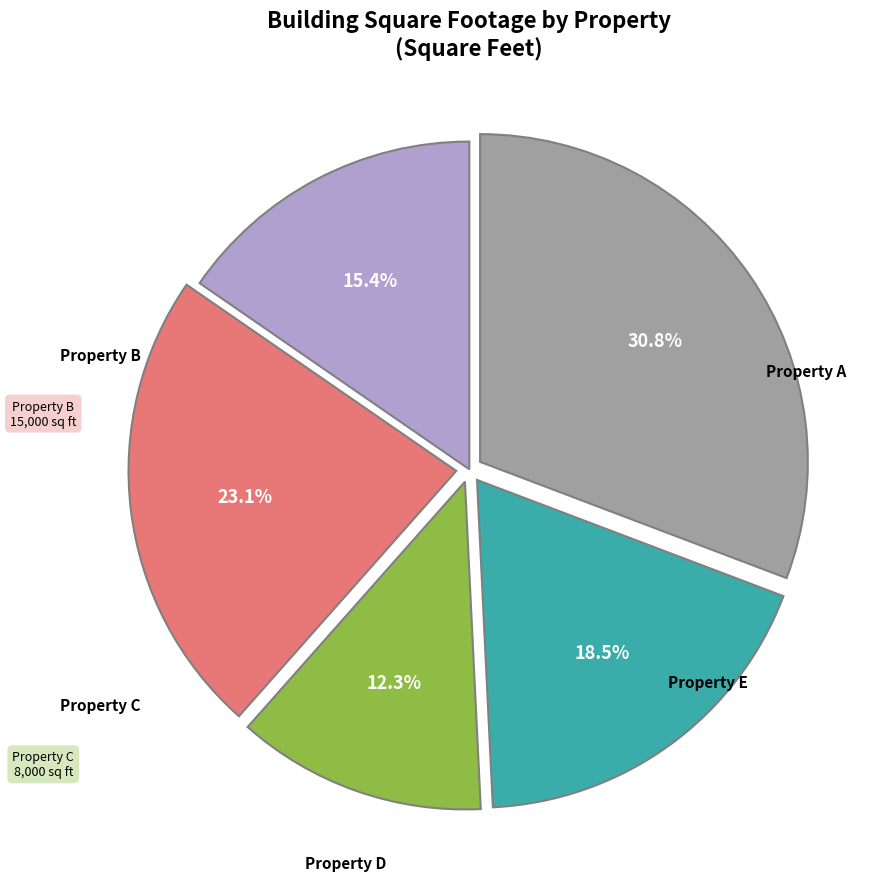

Is there a majority slice in this chart?

No